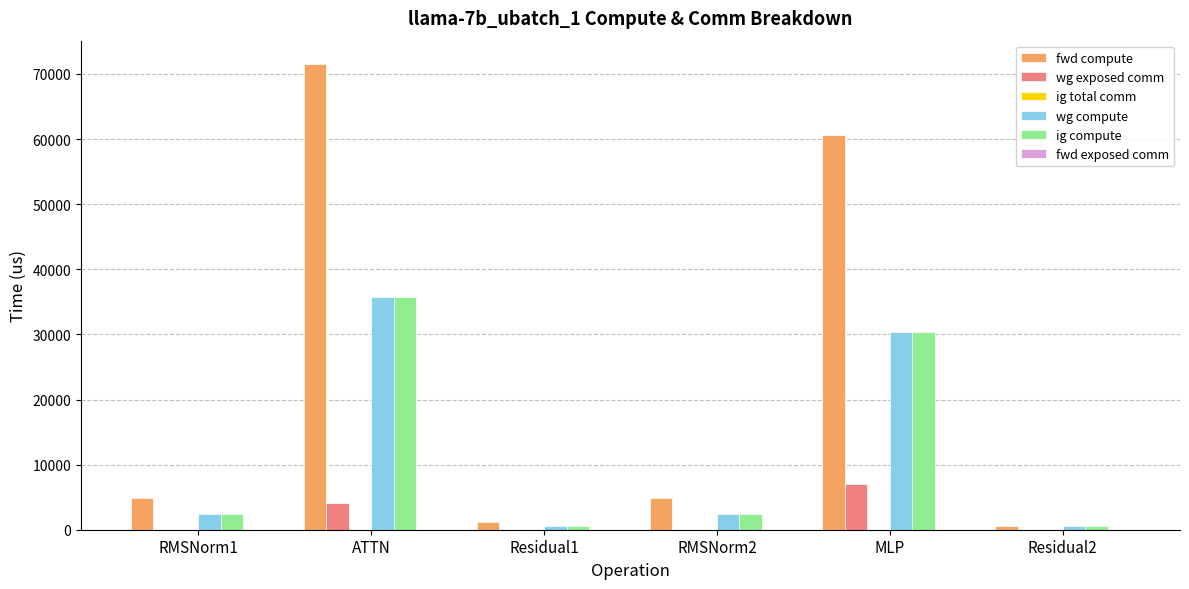

Is it true that wg exposed comm equals 12209.8 at MLP?

False